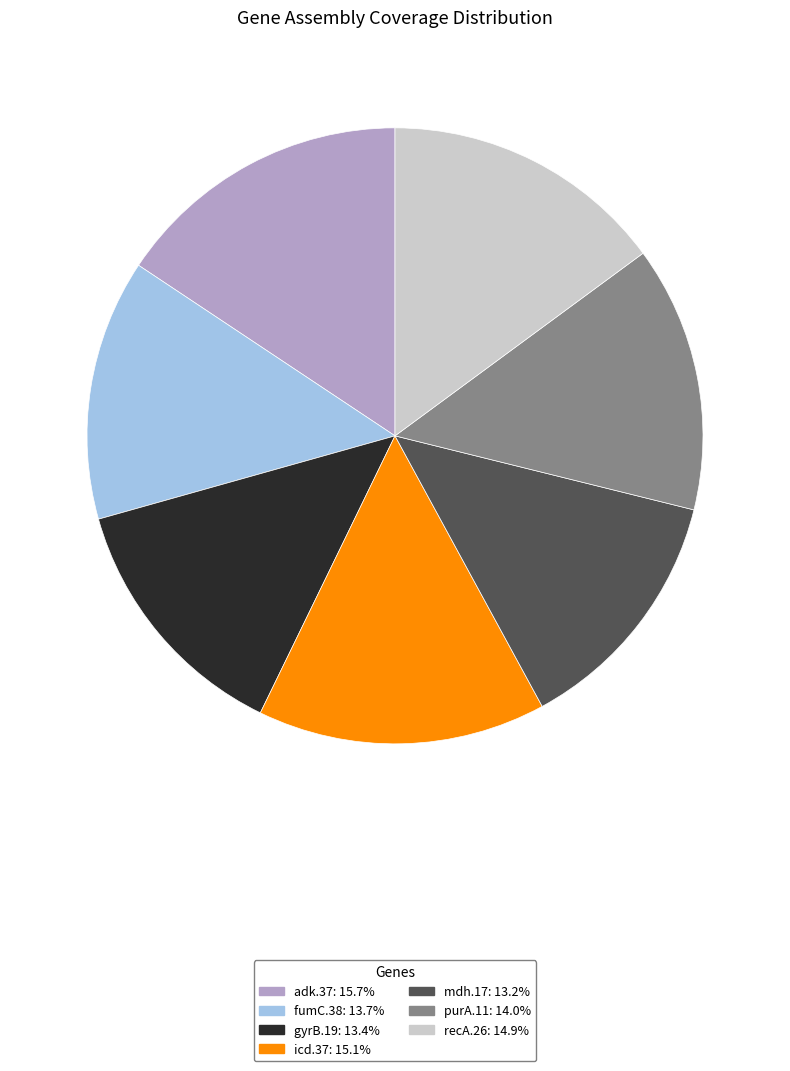

Between gyrB.19 and recA.26, which is larger?

recA.26